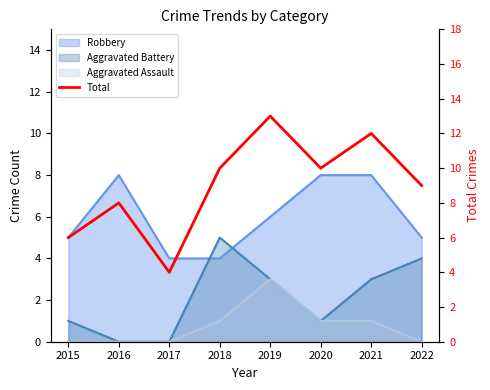

At which label does the data first exceed 10?

2019